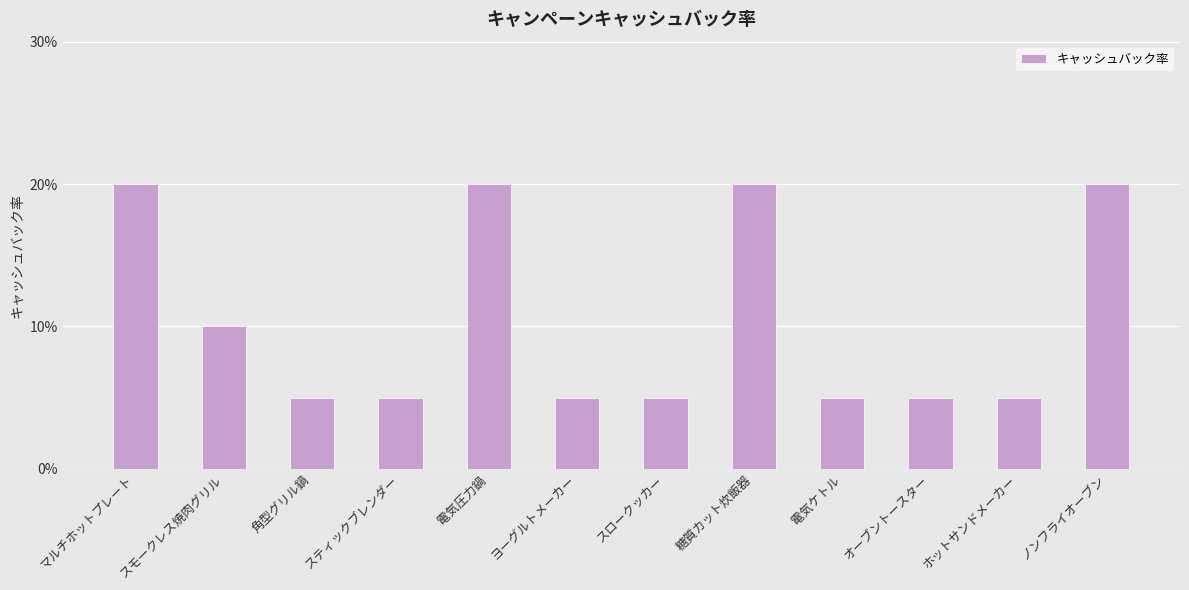

Does the chart contain any negative values?

No